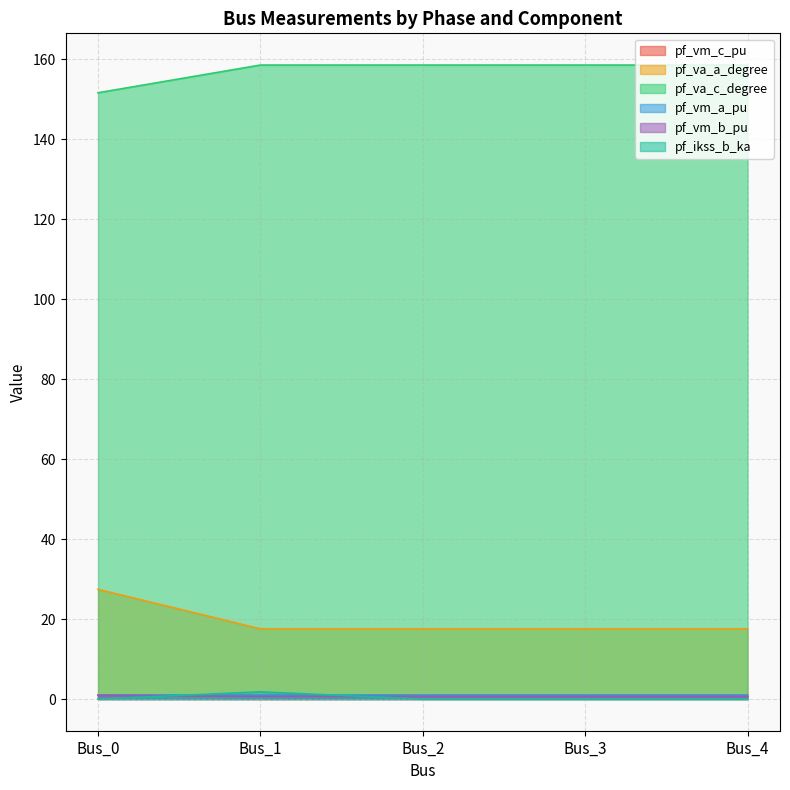

Is the value of pf_vm_c_pu at Bus_3 greater than the value of pf_vm_b_pu at Bus_0?

No